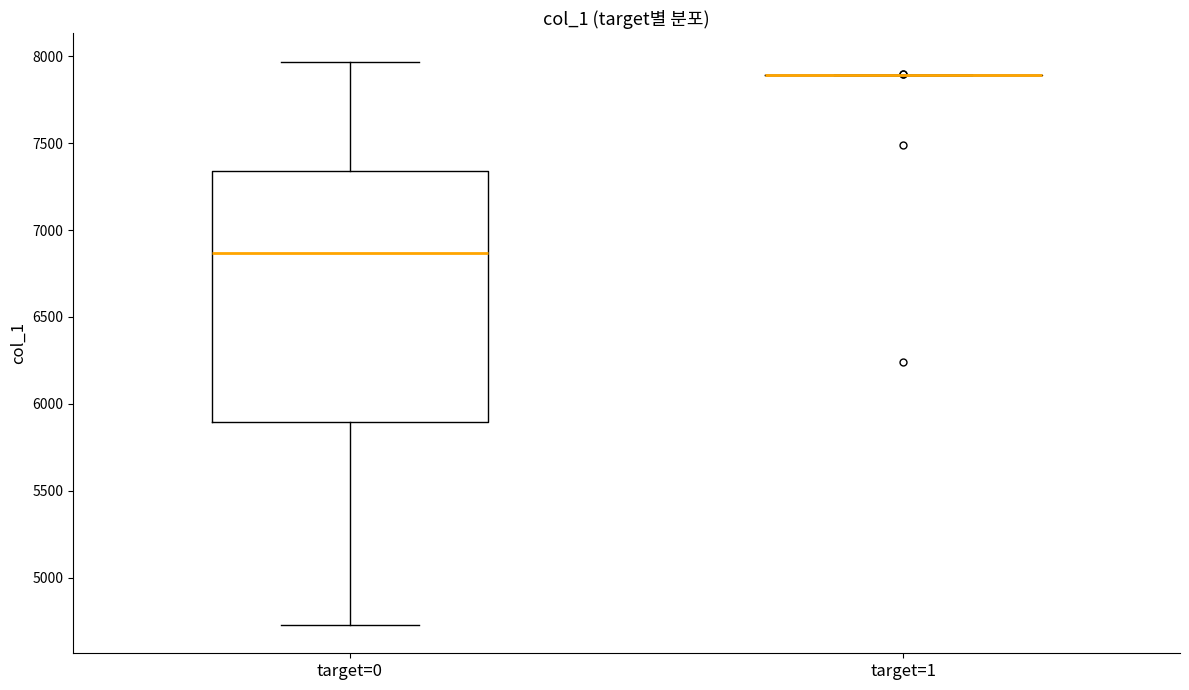

Reading left to right, read every box against the y-axis: the position of its median line, the range the box covers, and the ends of its whiskers. The values are not printed on the chart, so give them approximately, as read against the axis.

target=0: median 6850, box 5900 to 7350, whiskers 4750 to 7950
target=1: box collapsed to a line at 7900, whiskers 7900 to 7900